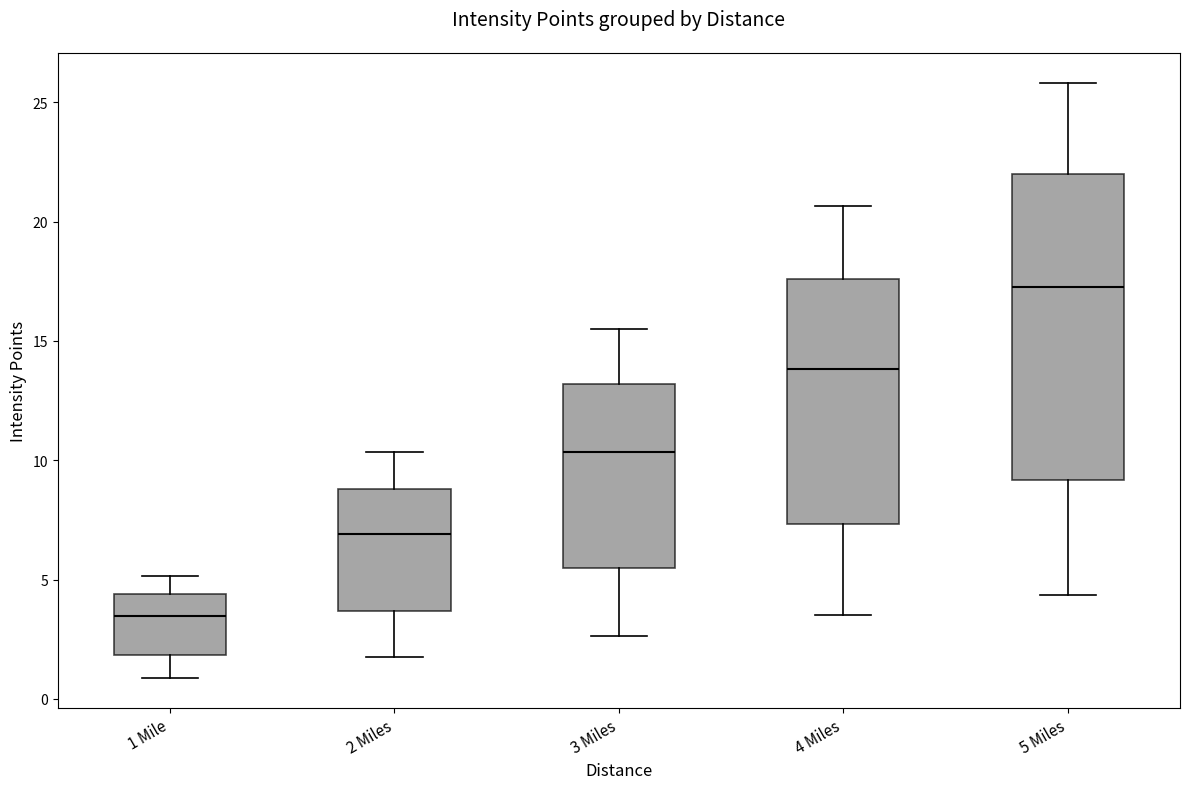

Reading left to right, transcribe this box plot: for each box, give where its median line is, the range the box spans, and where its two whiskers end, as read against the y-axis. The values are not printed on the chart, so give them approximately, as read against the axis.

1 Mile: median 3.5, box 2.0 to 4.5, whiskers 1.0 to 5.0
2 Miles: median 7.0, box 3.5 to 9.0, whiskers 1.5 to 10.5
3 Miles: median 10.5, box 5.5 to 13.0, whiskers 2.5 to 15.5
4 Miles: median 14.0, box 7.5 to 17.5, whiskers 3.5 to 20.5
5 Miles: median 17.5, box 9.0 to 22.0, whiskers 4.5 to 26.0